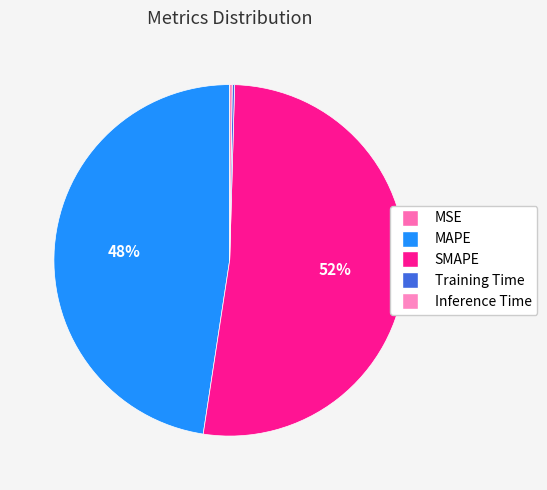

How many slices are in this pie chart?

5